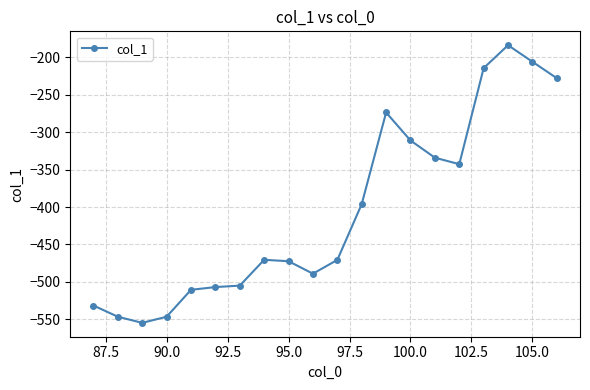

What is the maximum value shown in the chart?

-183.9